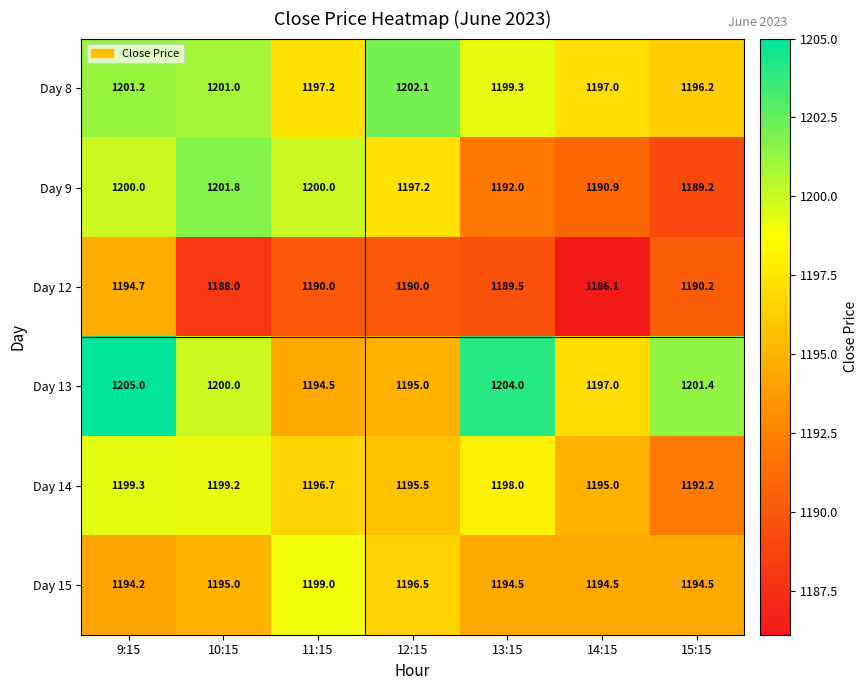

At which category does the chart reach its peak across all series?

9:15